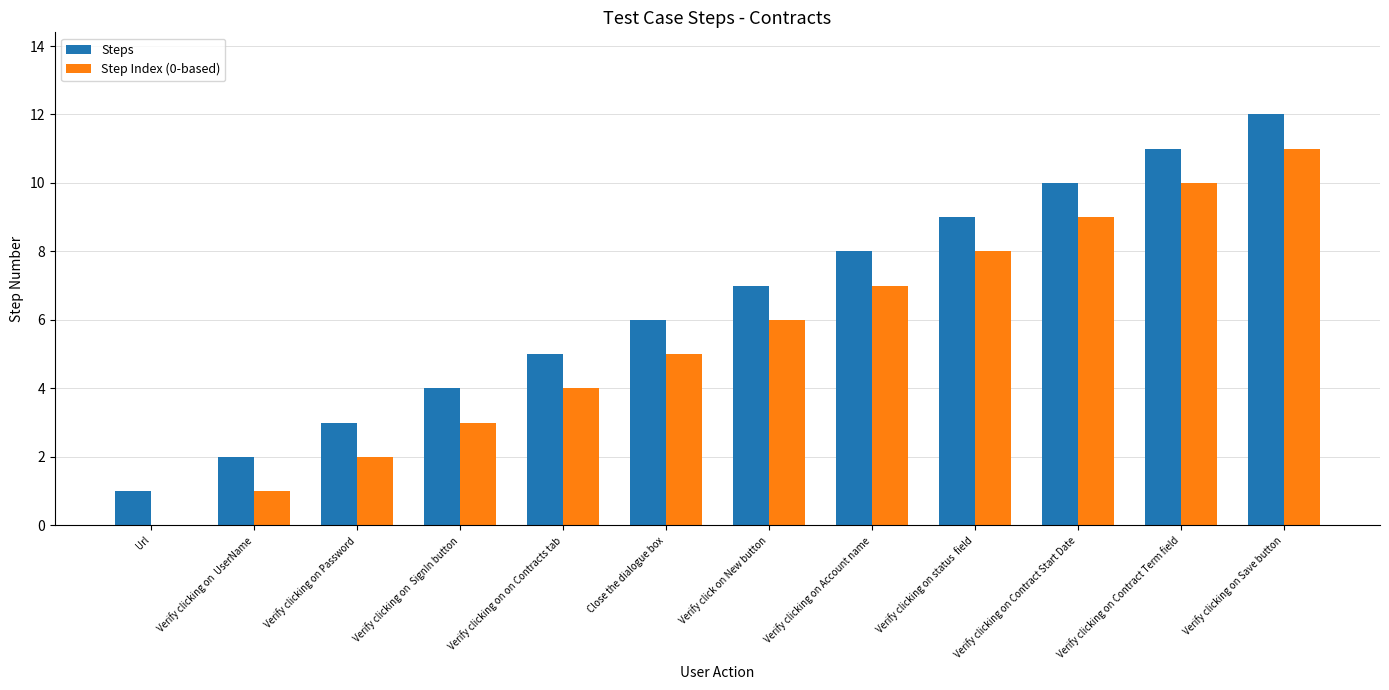

The value of Step Index (0-based) at Verify clicking on on Contracts tab is 2. True or false?

False